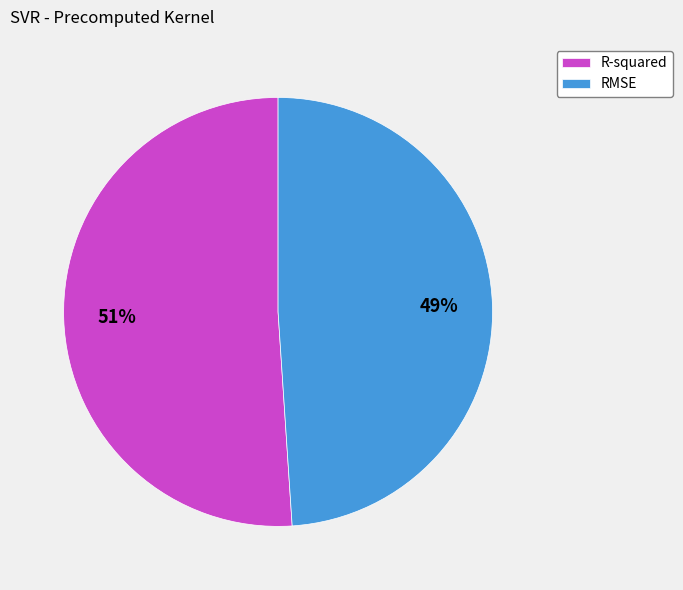

Rank the categories by value from highest to lowest.

R-squared, RMSE